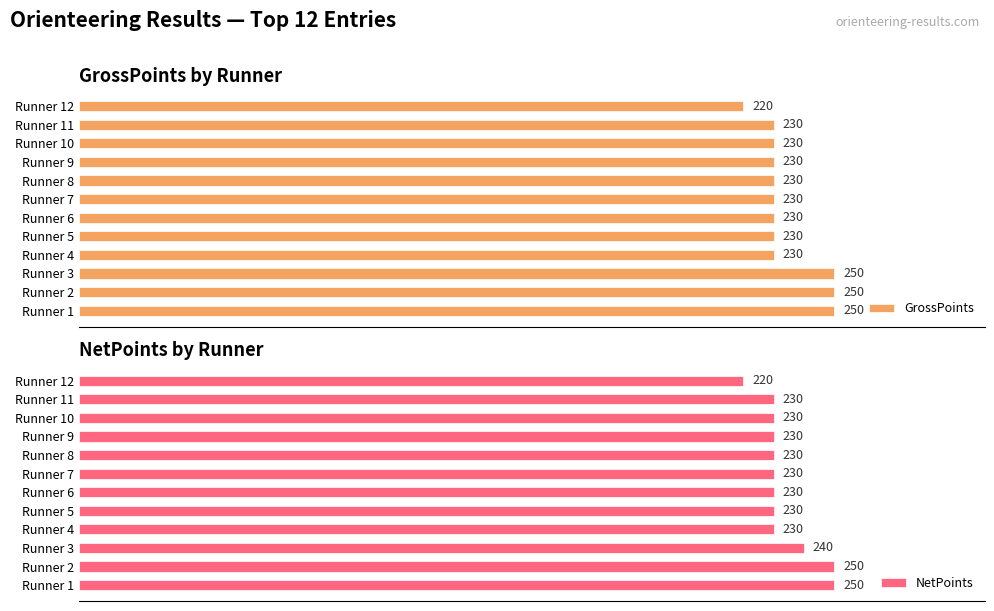

Between Runner 2 and Runner 3, which is larger?

Runner 2